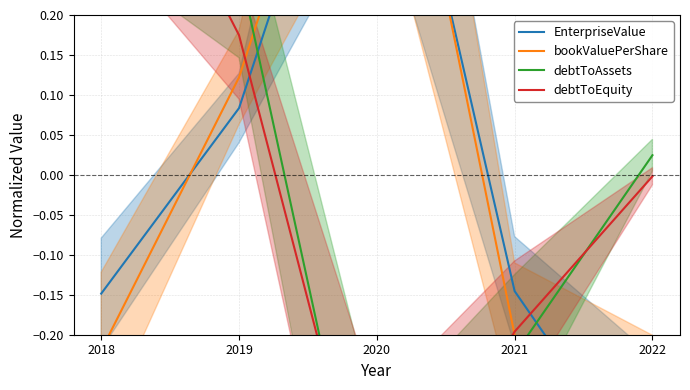

True or false: debtToEquity and bookValuePerShare intersect in this chart.

True